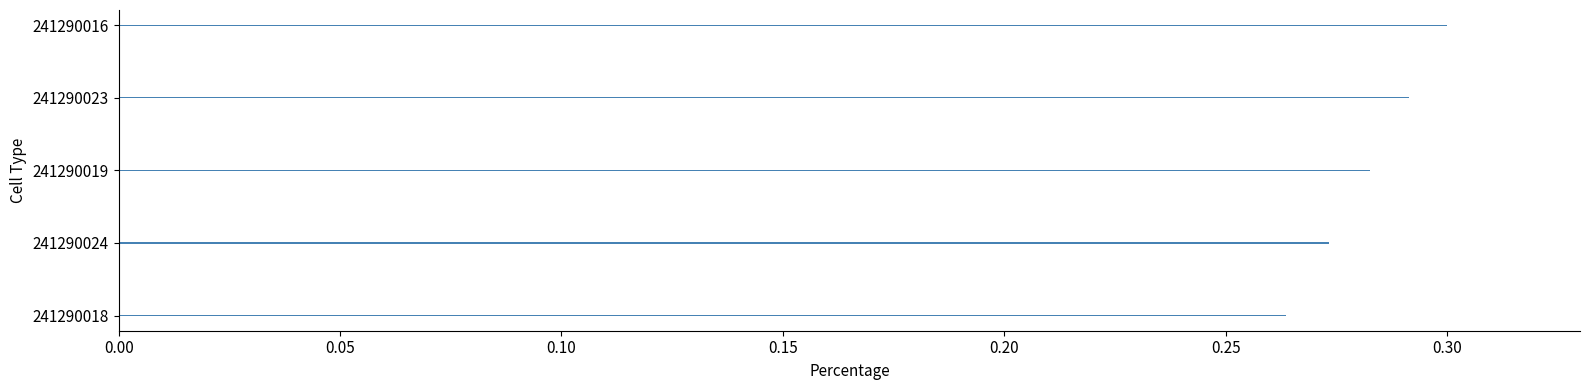

How many values are between 0 and 1?

5